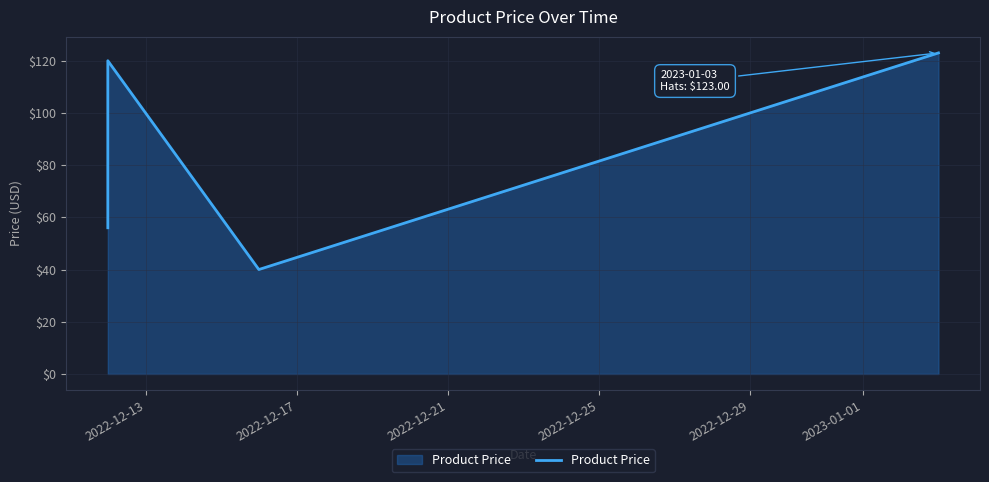

Which has a higher value, 2023-01-01 or 2022-12-29?

2023-01-01